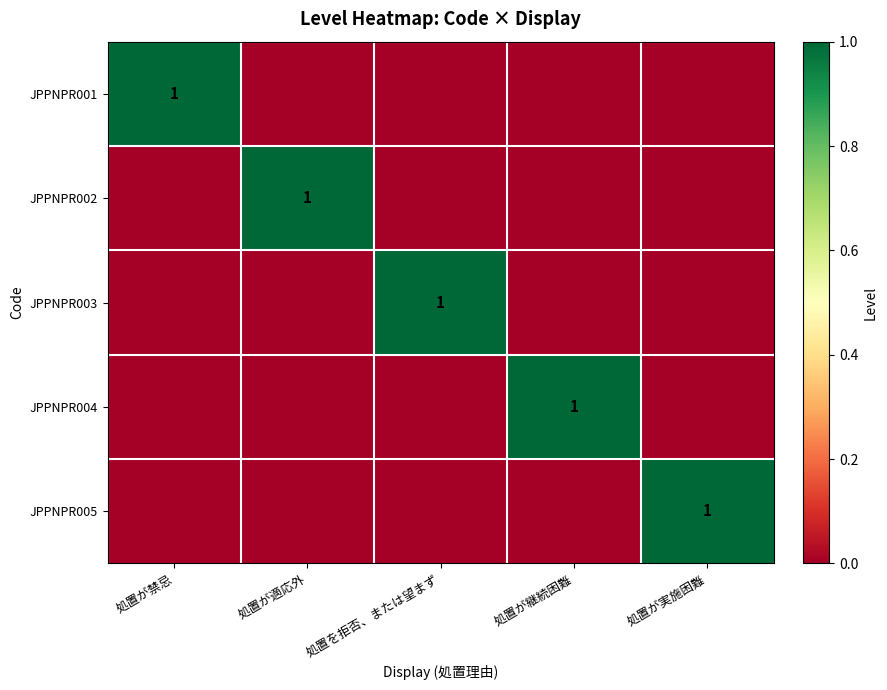

List the labels in order of JPPNPR004 value, largest first.

処置が継続困難, 処置が禁忌, 処置が適応外, 処置を拒否、または望まず, 処置が実施困難